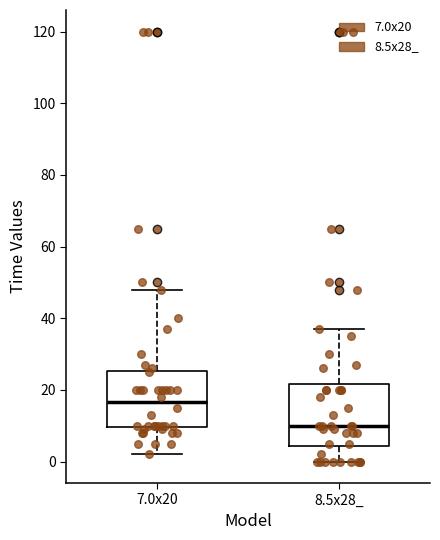

Which box's median line is the lowest?

8.5x28_